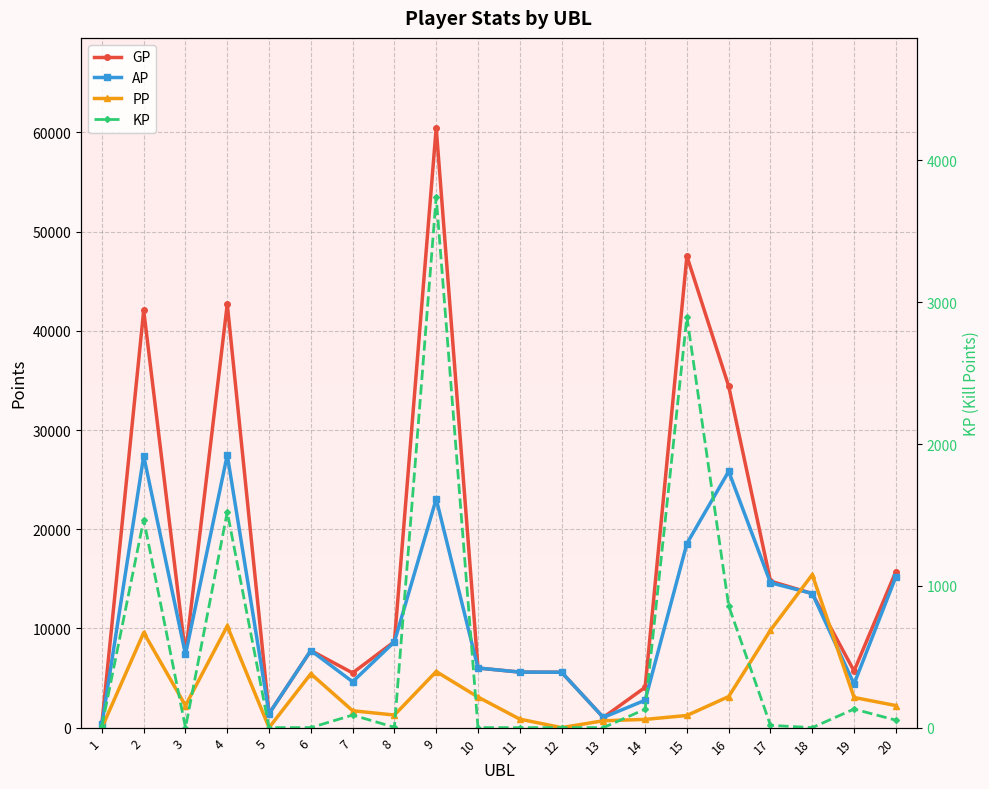

What is the average value of the KP series?

545.8